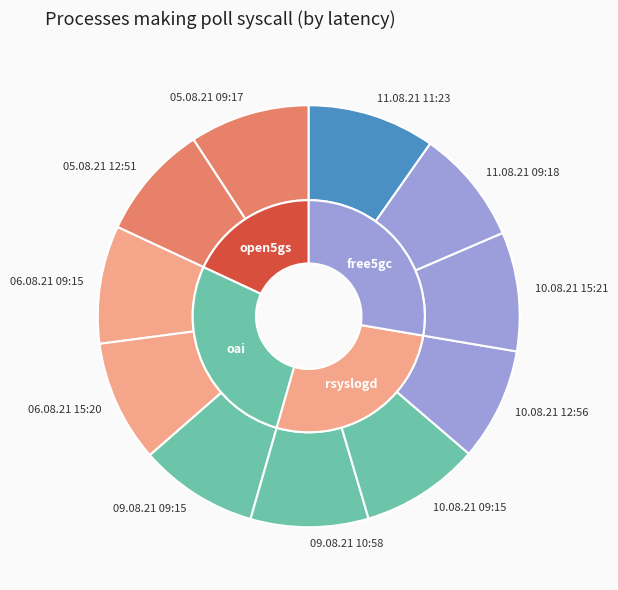

Which category has the biggest portion of the pie?

11.08.21 11:23